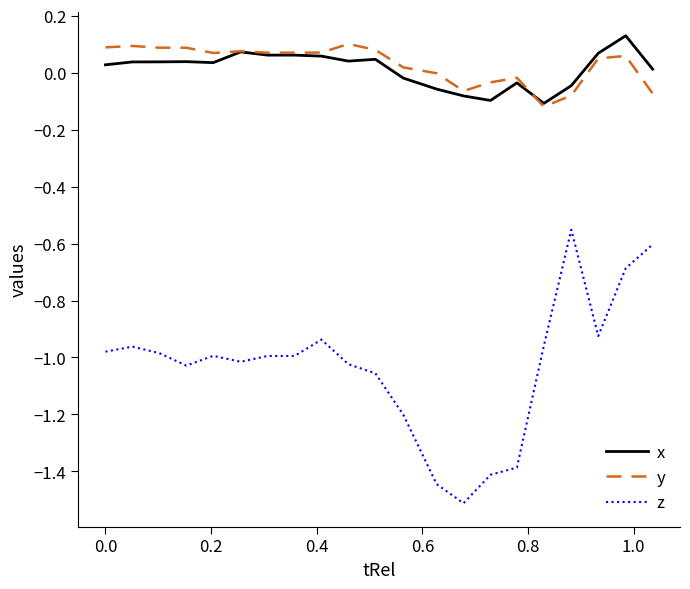

What is the minimum value shown in the chart?

-1.5